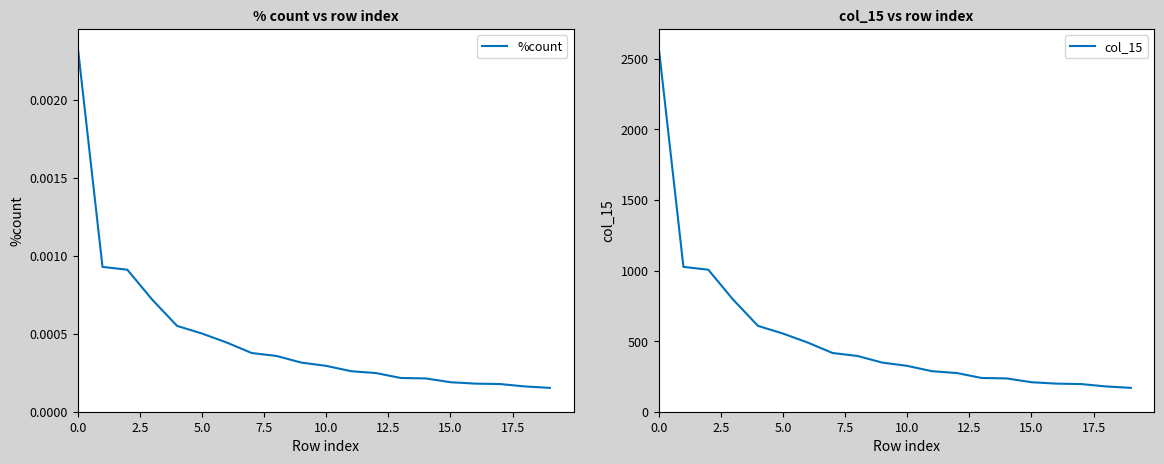

What is the highest value of the col_15 series?

2591